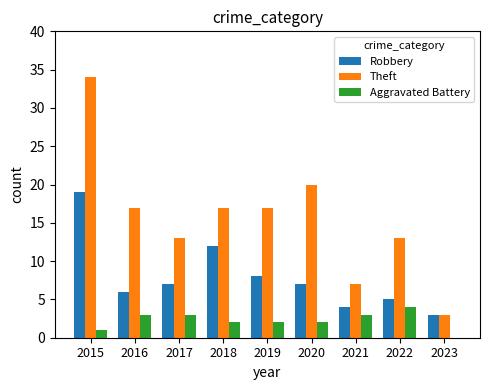

Reading left to right, what are all the values shown in this chart?

Robbery: 2015=19	2016=6	2017=7	2018=12	2019=8	2020=7	2021=4	2022=5	2023=3
Theft: 2015=34	2016=17	2017=13	2018=17	2019=17	2020=20	2021=7	2022=13	2023=3
Aggravated Battery: 2015=1	2016=3	2017=3	2018=2	2019=2	2020=2	2021=3	2022=4	2023=0